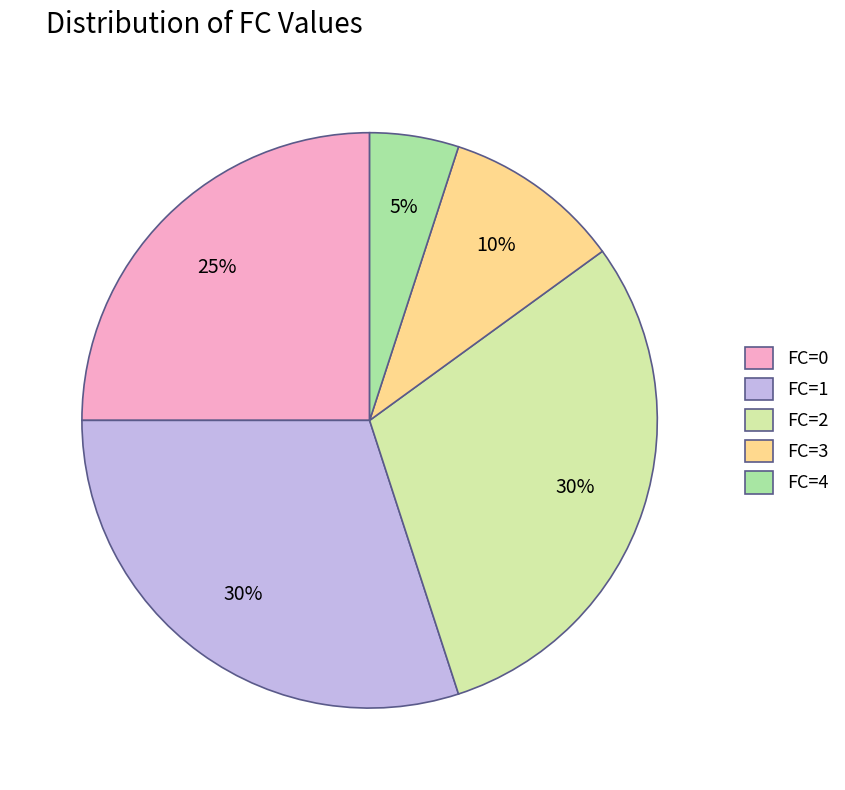

What is the ratio of the value at FC=0 to the value at FC=3?

2.5